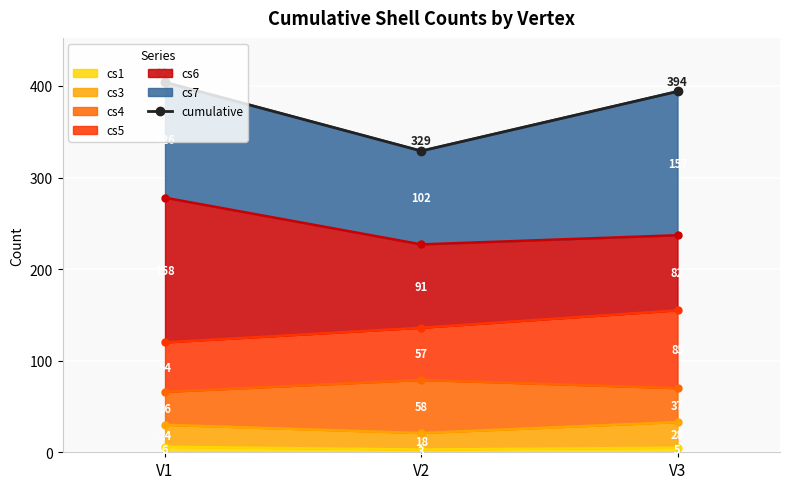

What is the value of the 2nd point from the left?

329